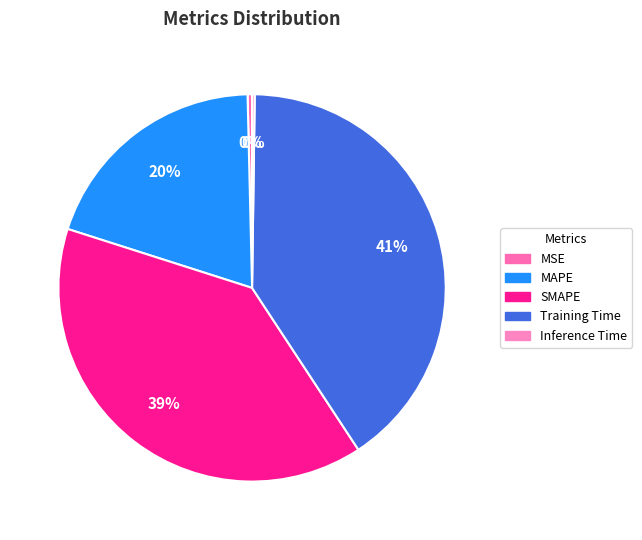

How much of the chart is everything except SMAPE?

60.8%